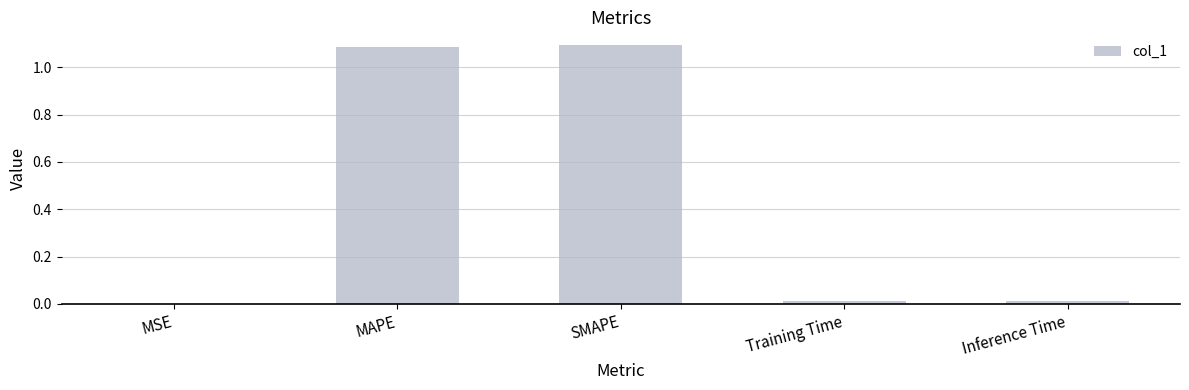

What is the sum of all values?

2.2